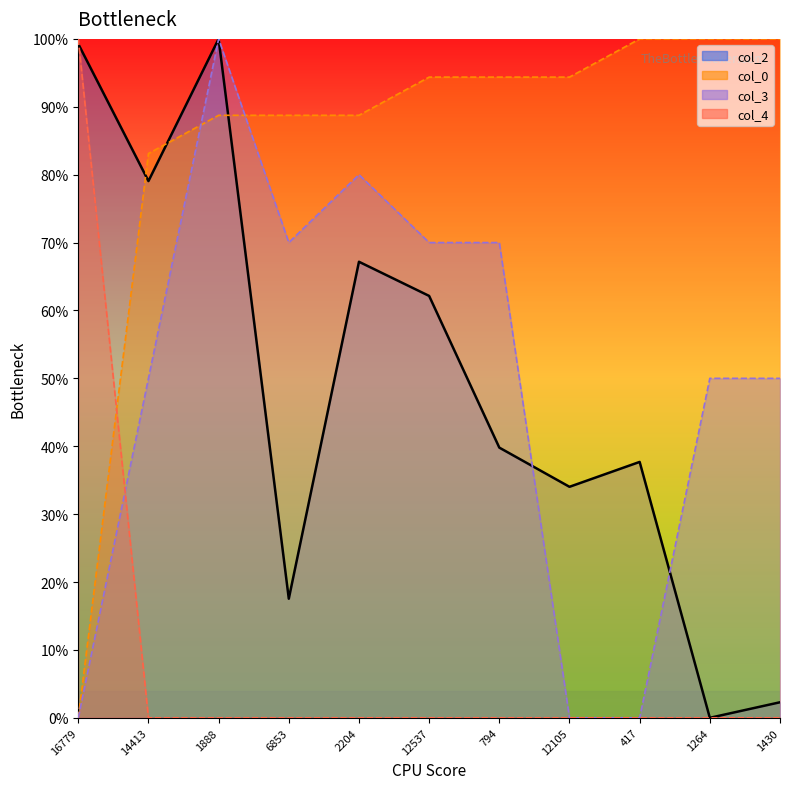

At which category is the sum across all series the highest?

1888